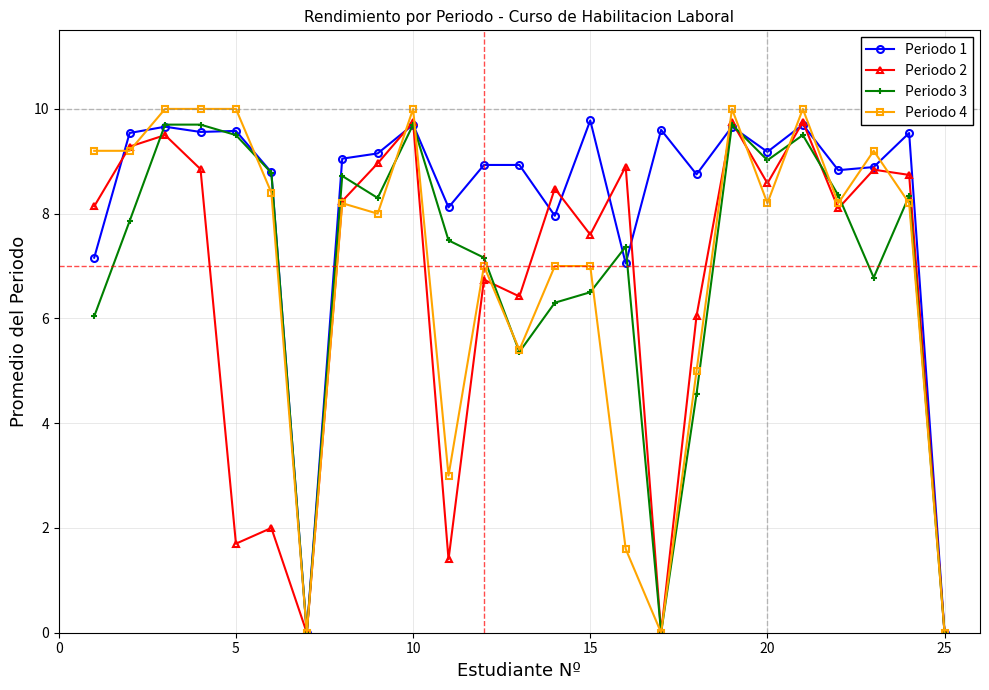

What is the value of the Periodo 4 point at the 23rd from the left?

9.2